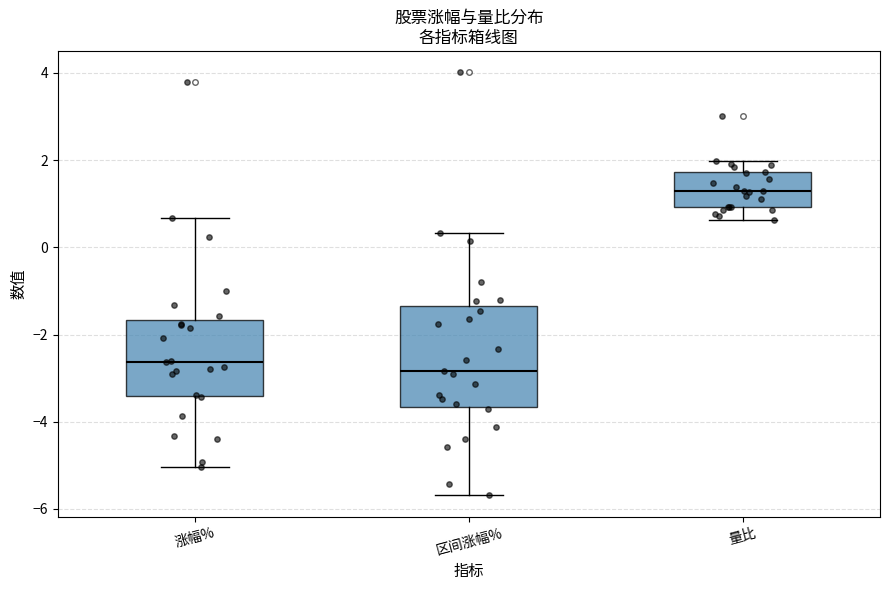

Reading left to right, read every box against the y-axis: the position of its median line, the range the box covers, and the ends of its whiskers. The values are not printed on the chart, so give them approximately, as read against the axis.

涨幅%: median -2.6, box -3.4 to -1.6, whiskers -5.0 to 0.6
区间涨幅%: median -2.8, box -3.6 to -1.4, whiskers -5.6 to 0.4
量比: median 1.2, box 1.0 to 1.8, whiskers 0.6 to 2.0